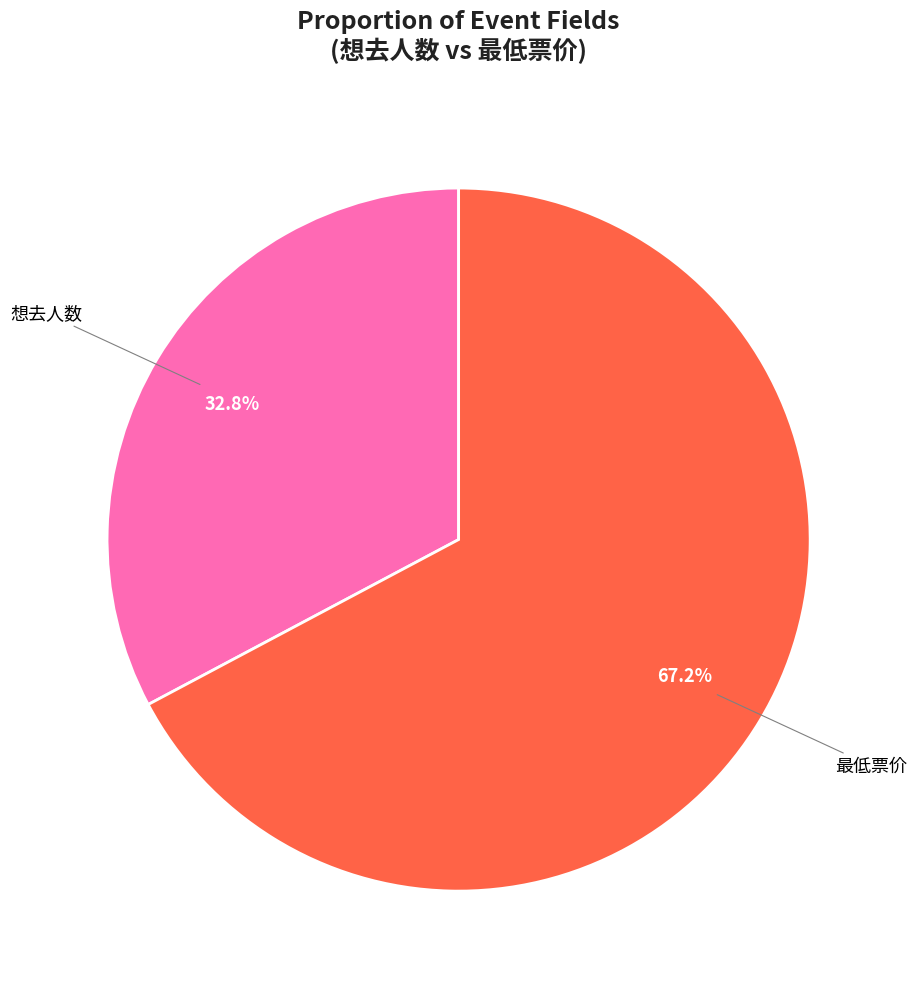

To the nearest percent, what is the difference between the largest and smallest slice percentages?

34%